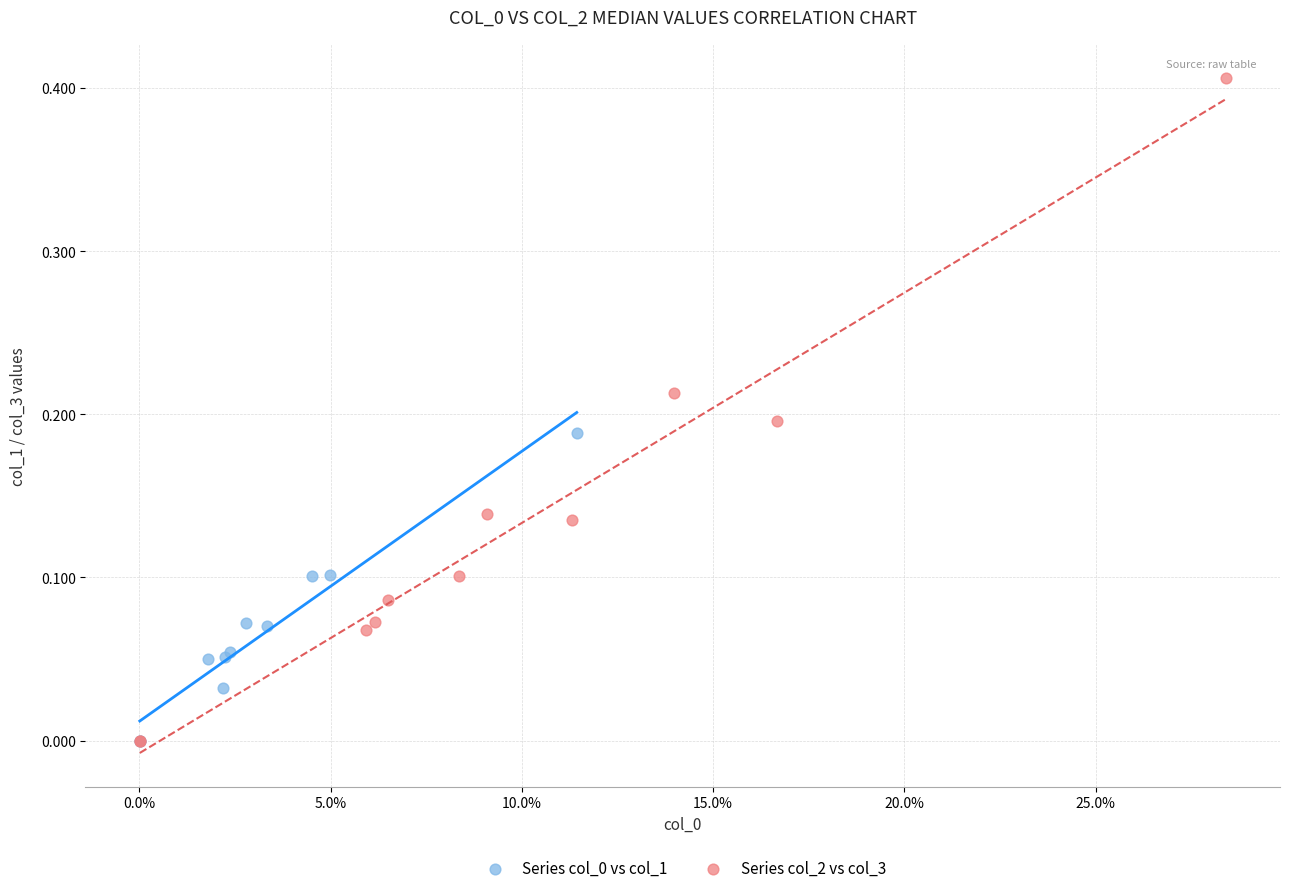

Which series contains the highest Y value?

Series col_2 vs col_3